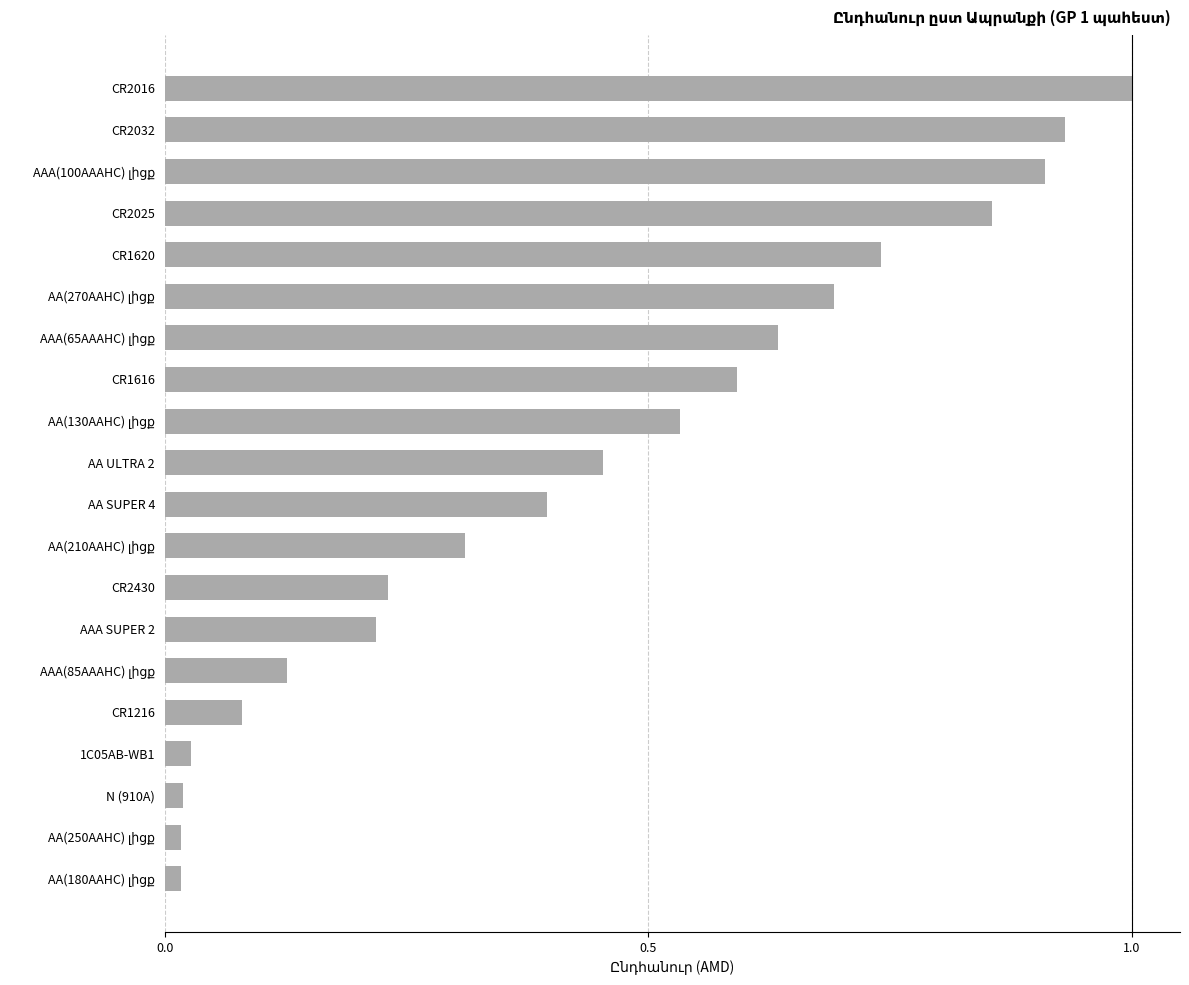

How many bars are there in total?

20